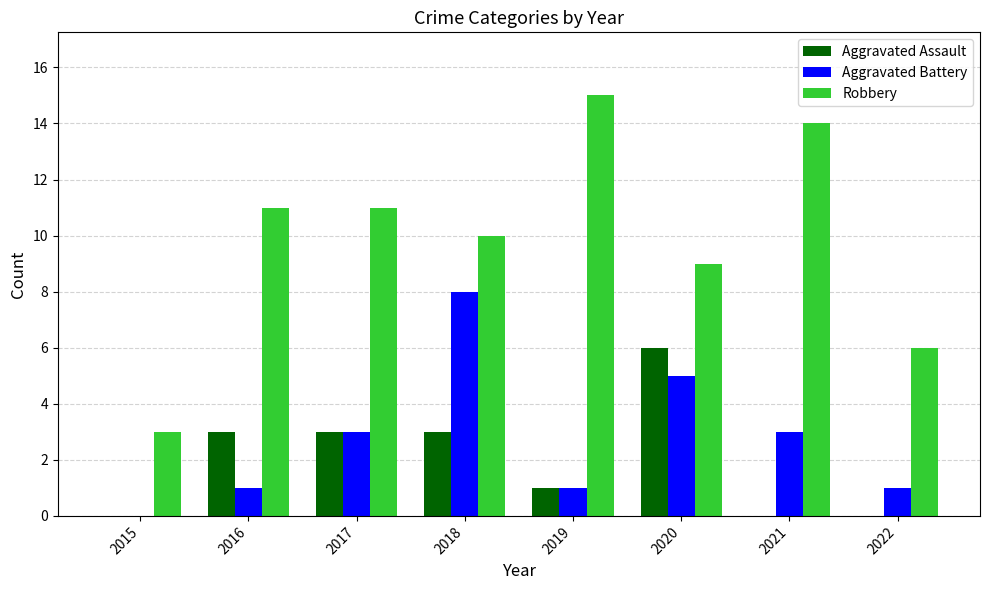

At which category does the chart reach its peak across all series?

2019